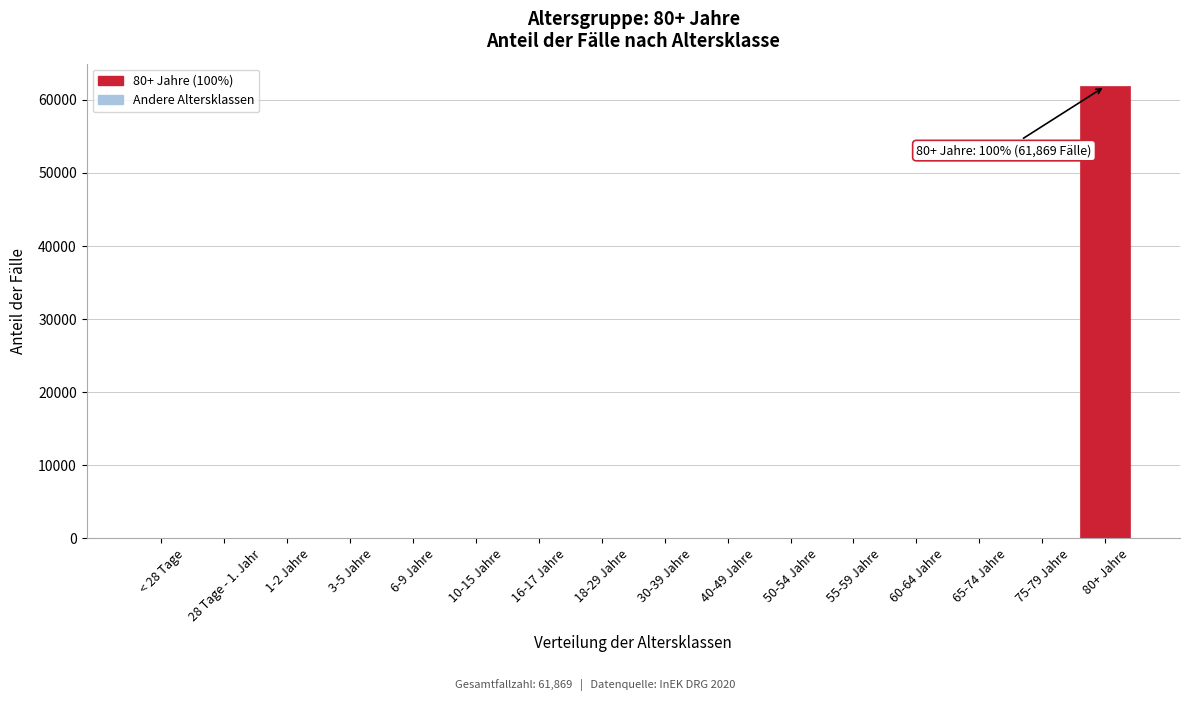

Reading left to right, what are all the values shown in this chart?

< 28 Tage=0	28 Tage - 1. Jahr=0	1-2 Jahre=0	3-5 Jahre=0	6-9 Jahre=0	10-15 Jahre=0	16-17 Jahre=0	18-29 Jahre=0	30-39 Jahre=0	40-49 Jahre=0	50-54 Jahre=0	55-59 Jahre=0	60-64 Jahre=0	65-74 Jahre=0	75-79 Jahre=0	80+ Jahre=61869